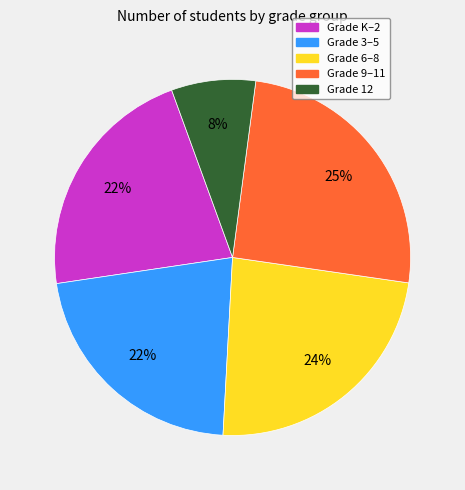

Is there a majority slice in this chart?

No